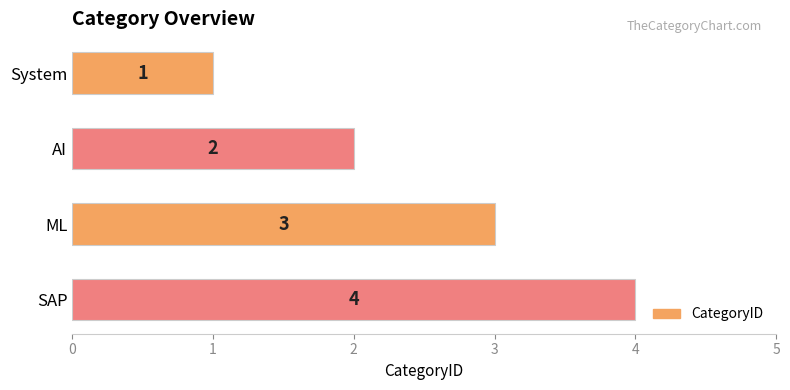

What is the sum of all values?

10